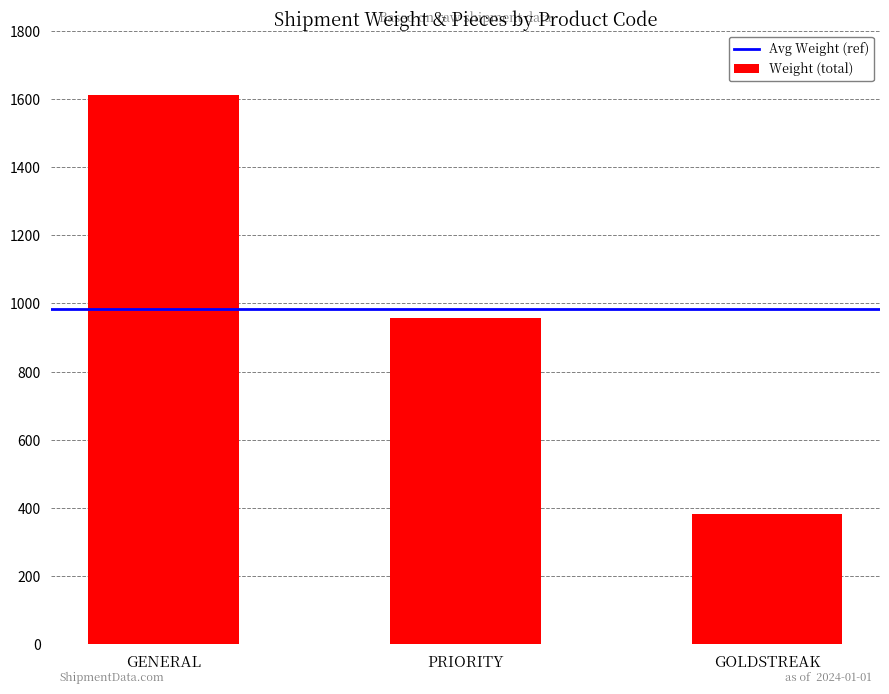

True or false: the data shows 956 at PRIORITY.

True